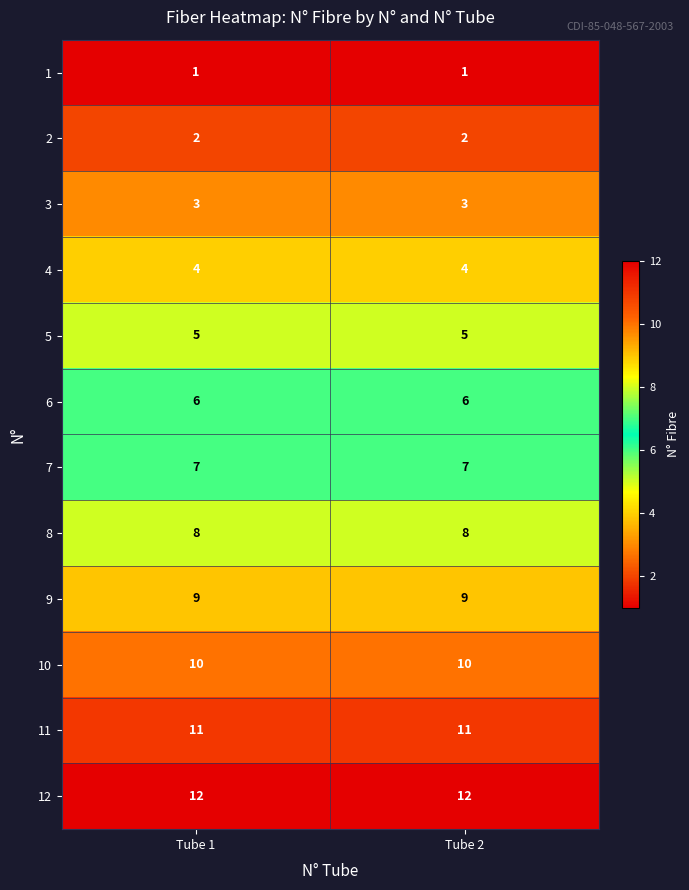

Reading left to right, extract all data points from this chart.

1: 1	1
2: 2	2
3: 3	3
4: 4	4
5: 5	5
6: 6	6
7: 7	7
8: 8	8
9: 9	9
10: 10	10
11: 11	11
12: 12	12